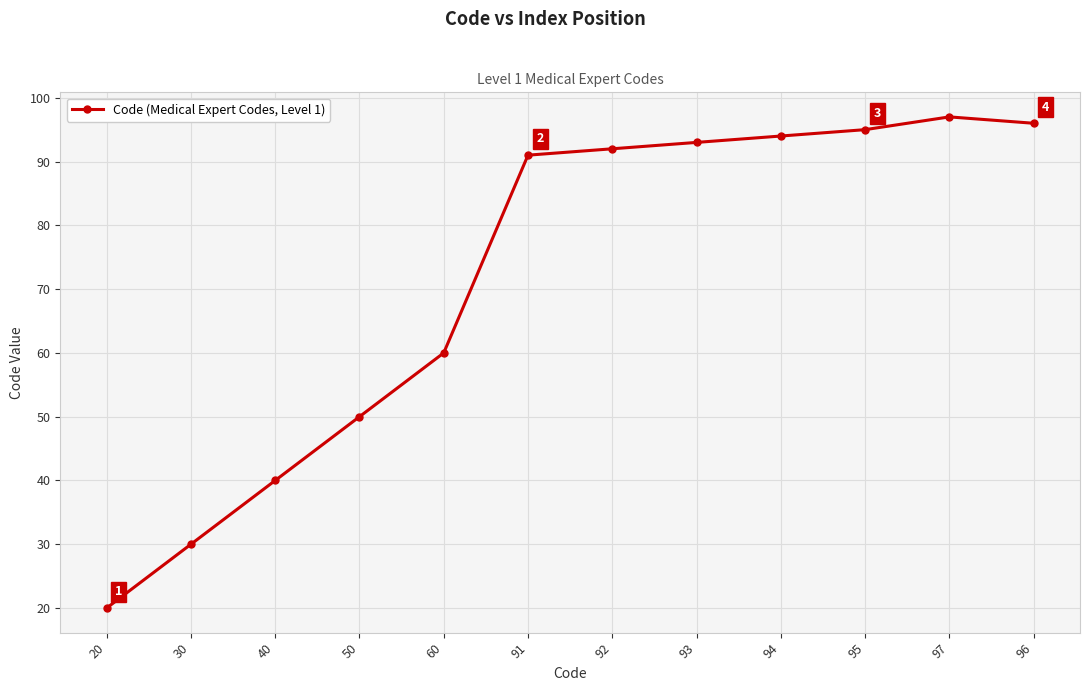

True or false: the data has more than 2 interior local peaks.

False